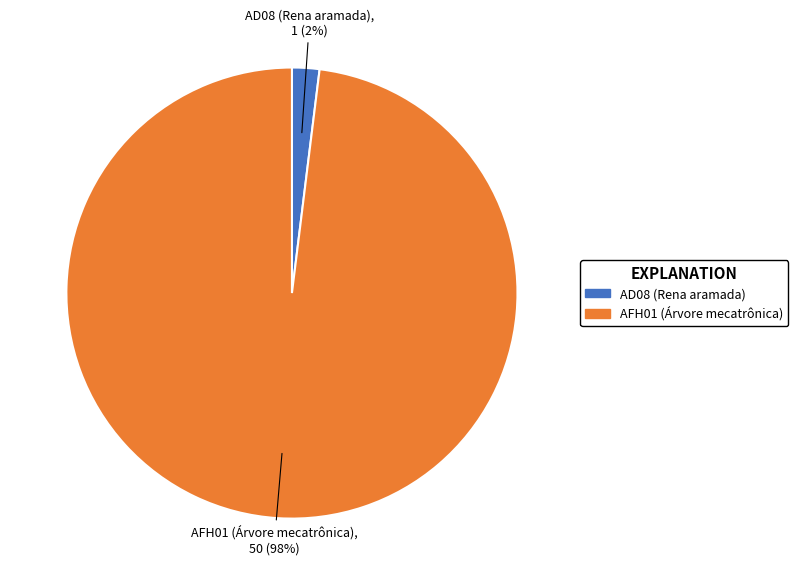

How many segments does this pie chart have?

2